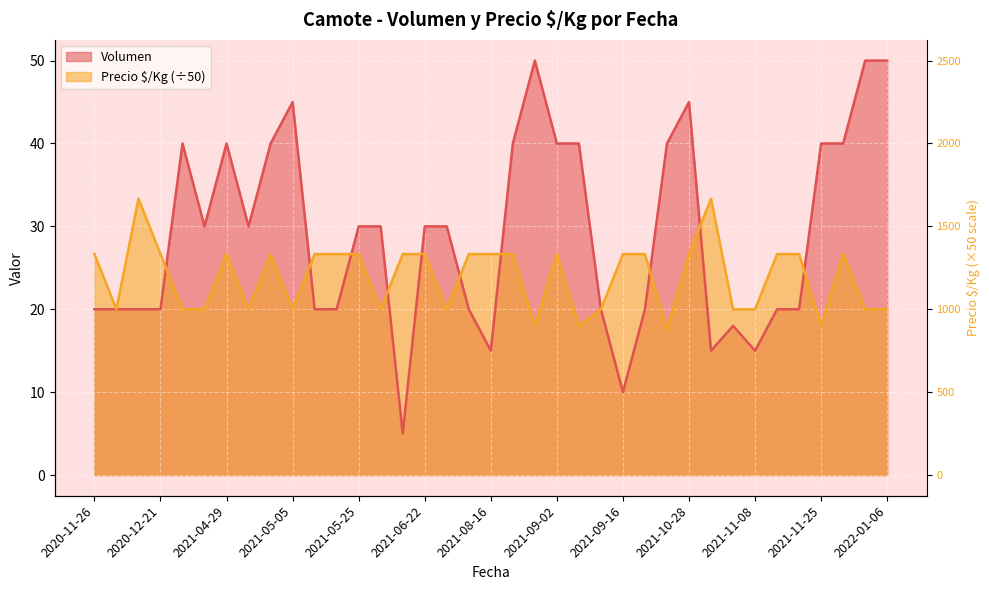

Where do Volumen and Precio $/Kg first cross each other?

2020-12-21 and 2020-12-23